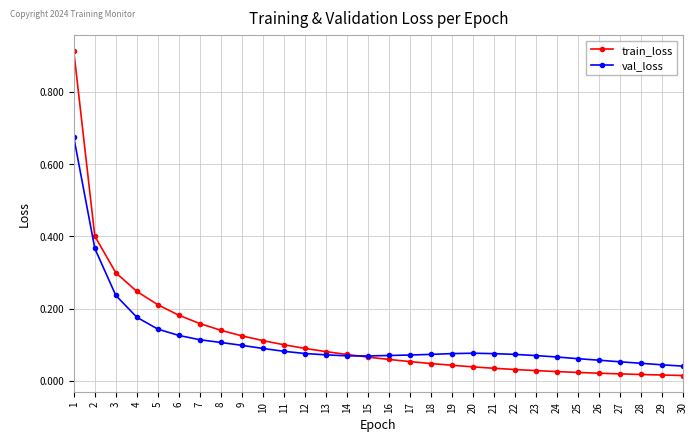

The value of train_loss at 5 is 0.1. True or false?

False